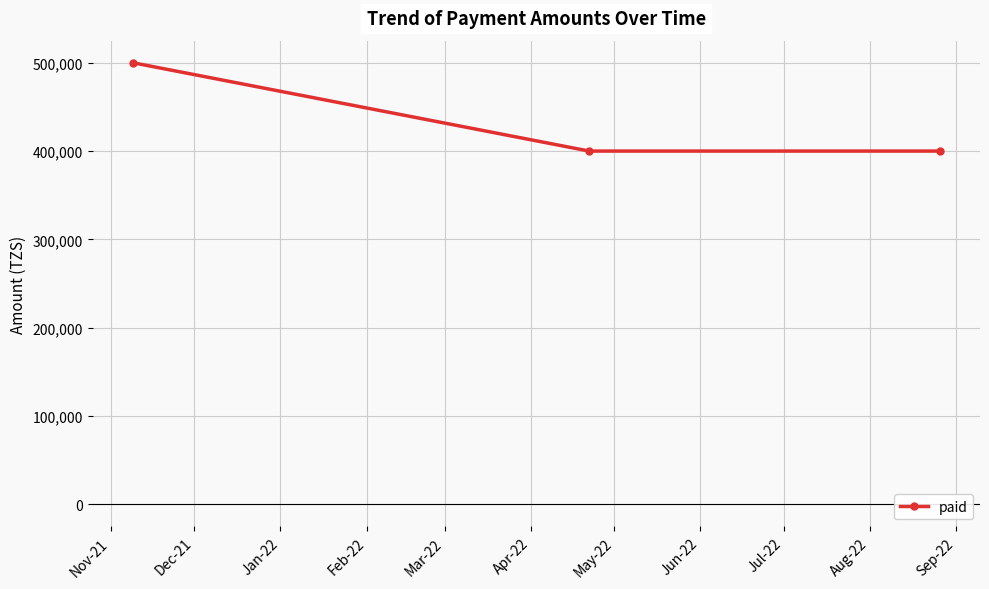

What is the smallest value displayed?

400000